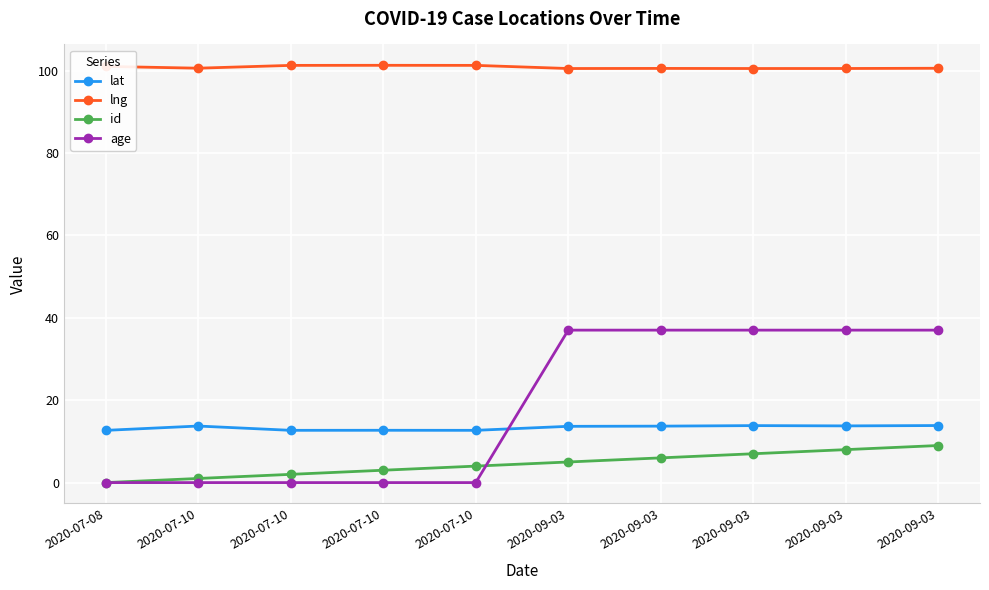

At how many categories does at least one series exceed 30?

10